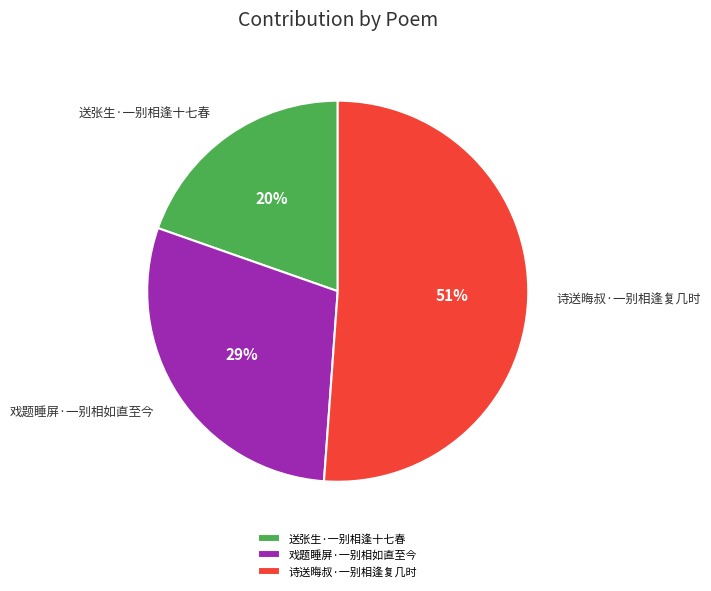

Which category has the biggest portion of the pie?

诗送晦叔·一别相逢复几时